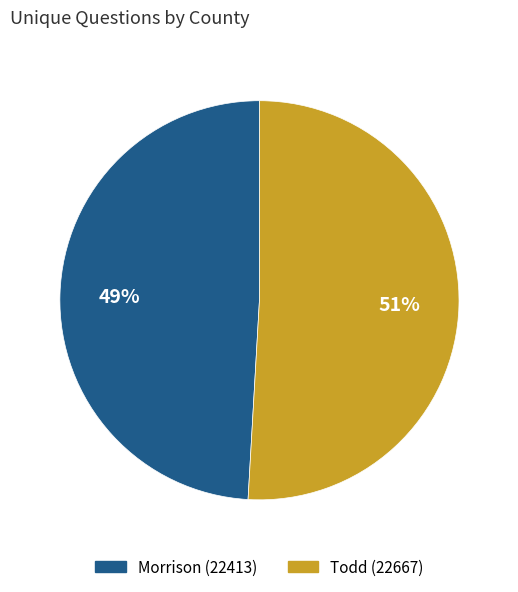

What percentage is the Morrison (22413) slice, to the nearest percent?

49%